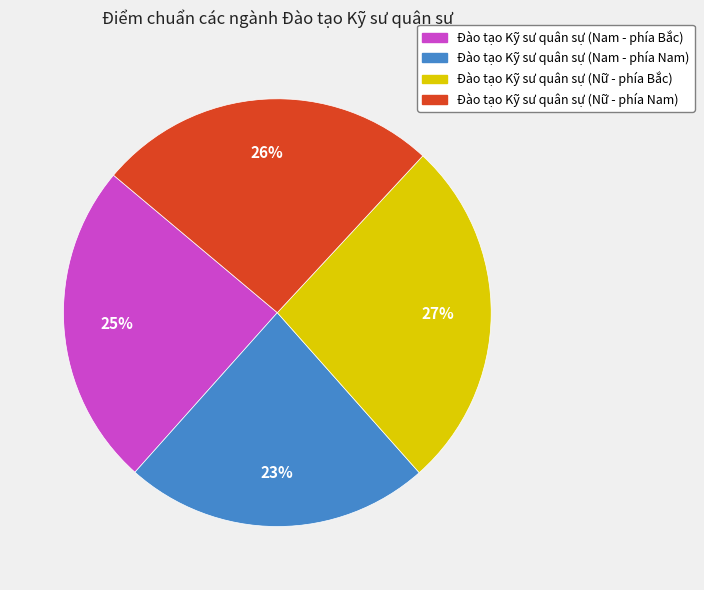

To the nearest percent, what is the combined percentage of Đào tạo Kỹ sư quân sự (Nữ - phía Nam) and Đào tạo Kỹ sư quân sự (Nam - phía Nam)?

49%